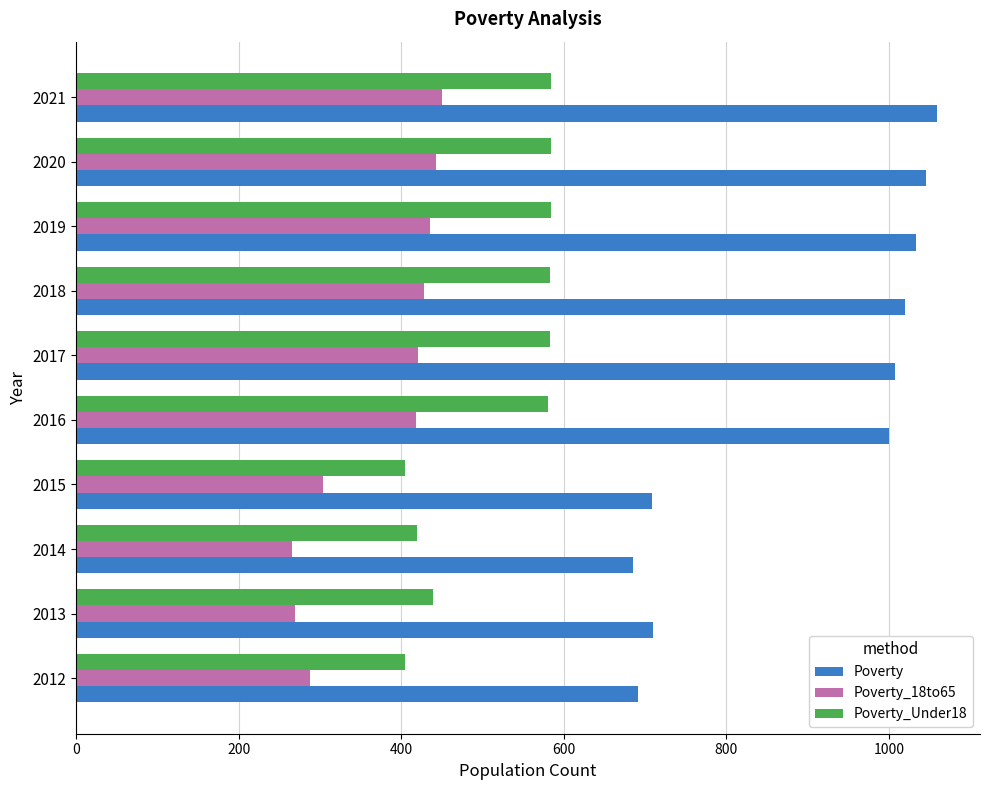

What is the maximum value shown in the chart?

1059